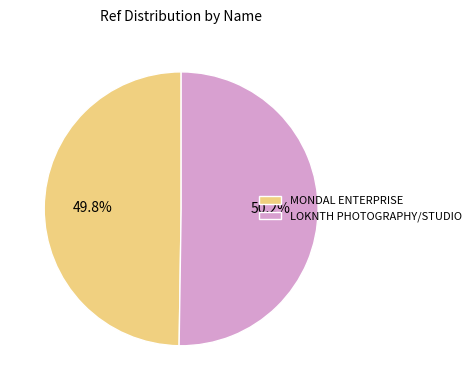

How many slices are in this pie chart?

2